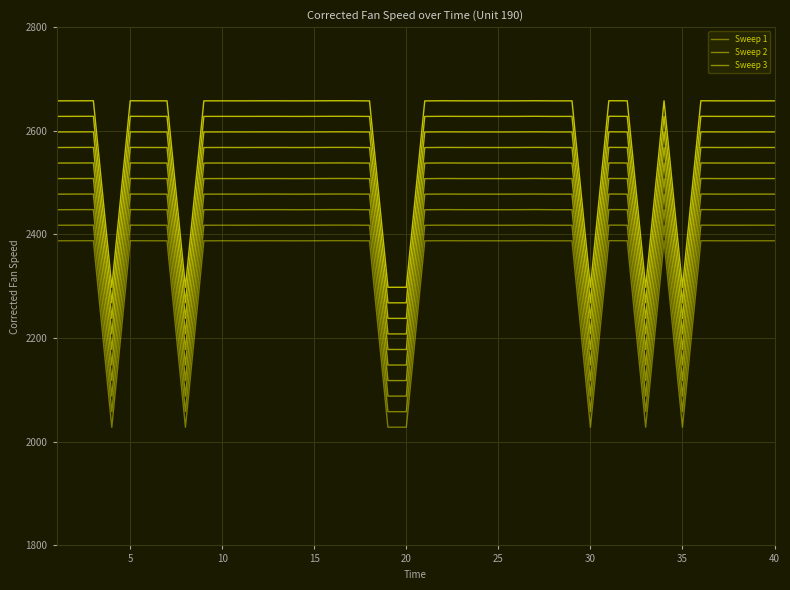

True or false: Sweep 2 and Sweep 3 cross at least once.

False